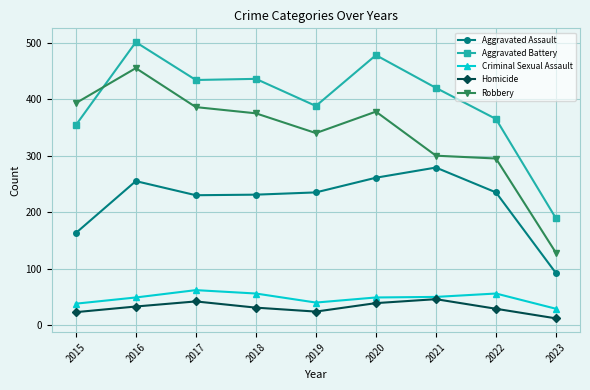

At how many categories does at least one series exceed 334?

8